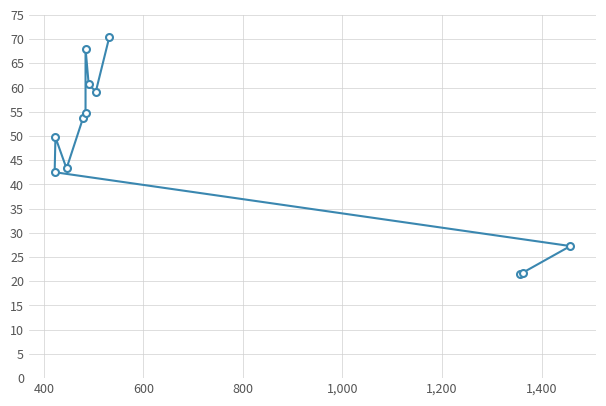

True or false: the data shows 31.8 at 11.

False